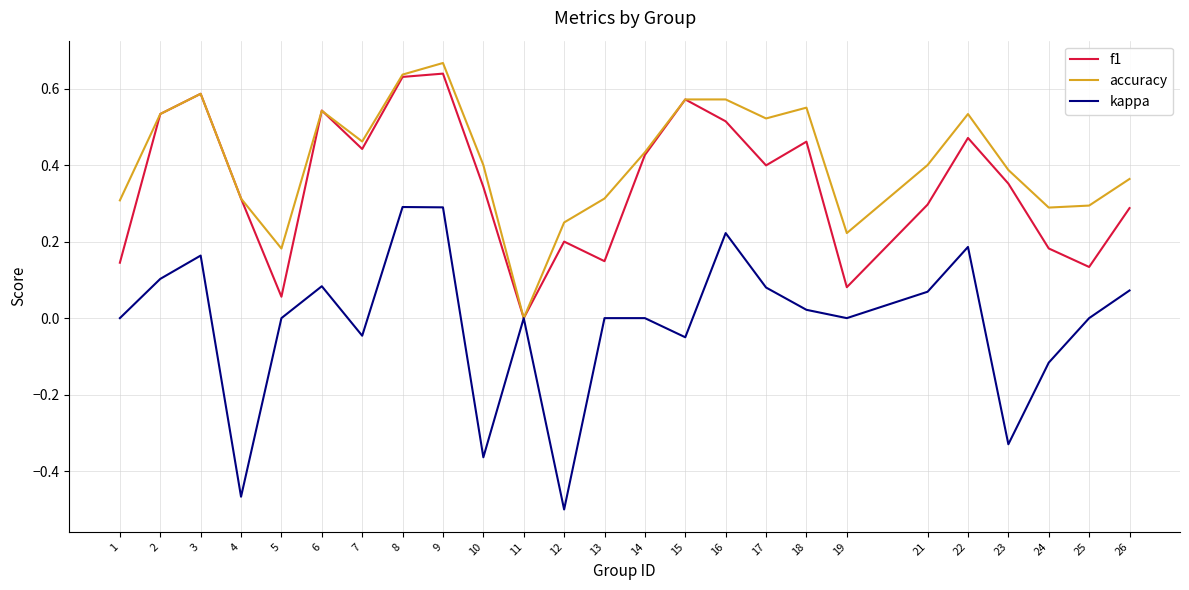

How many accuracy values are between 0 and 1?

25